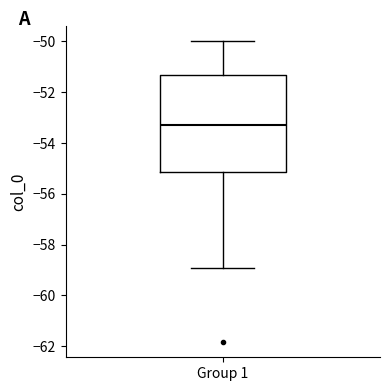

Where is the lower edge of the box for Group 1 on the y-axis? The values are not printed on the chart, so give them approximately, as read against the axis.

-55.2